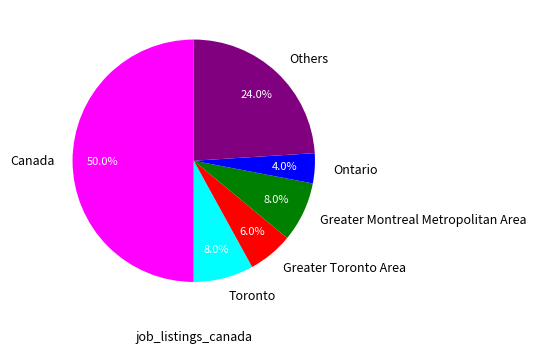

How many segments does this pie chart have?

6